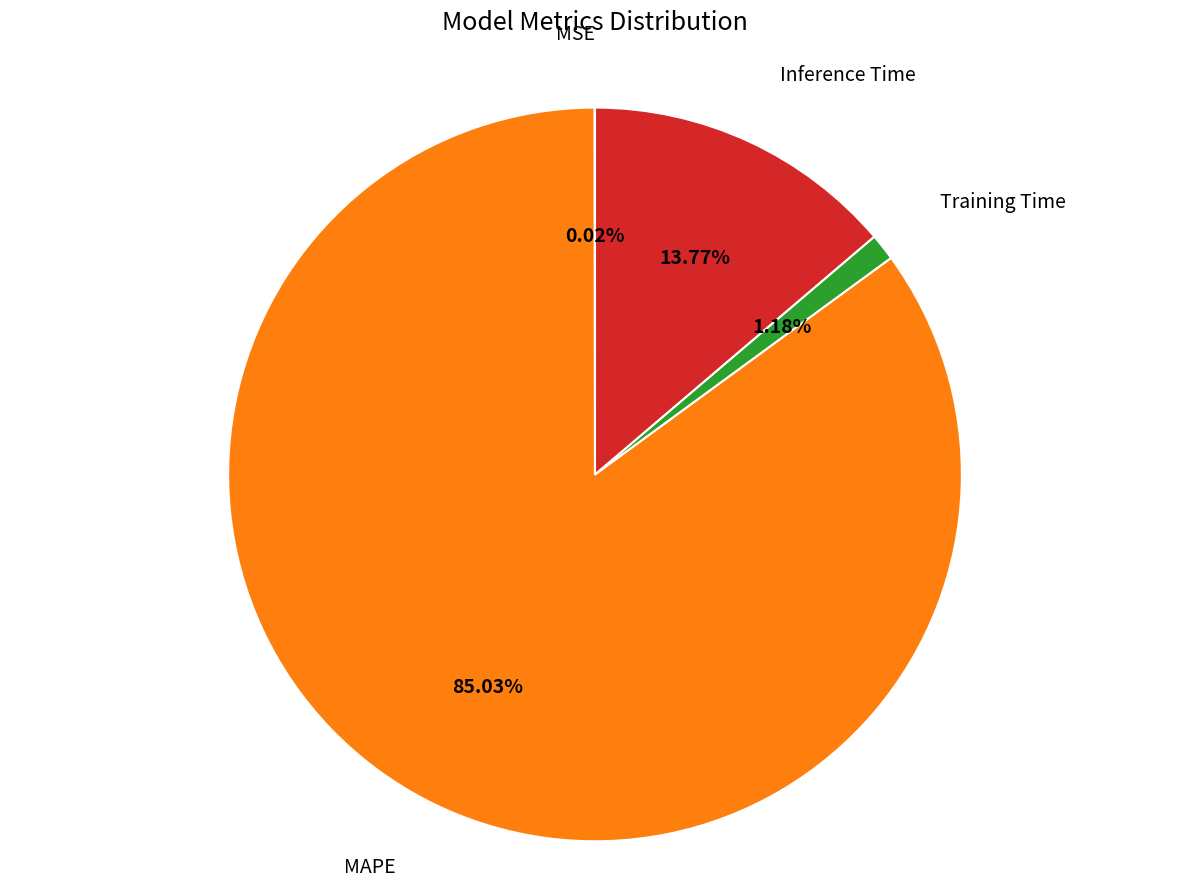

Does any single category account for the majority?

Yes